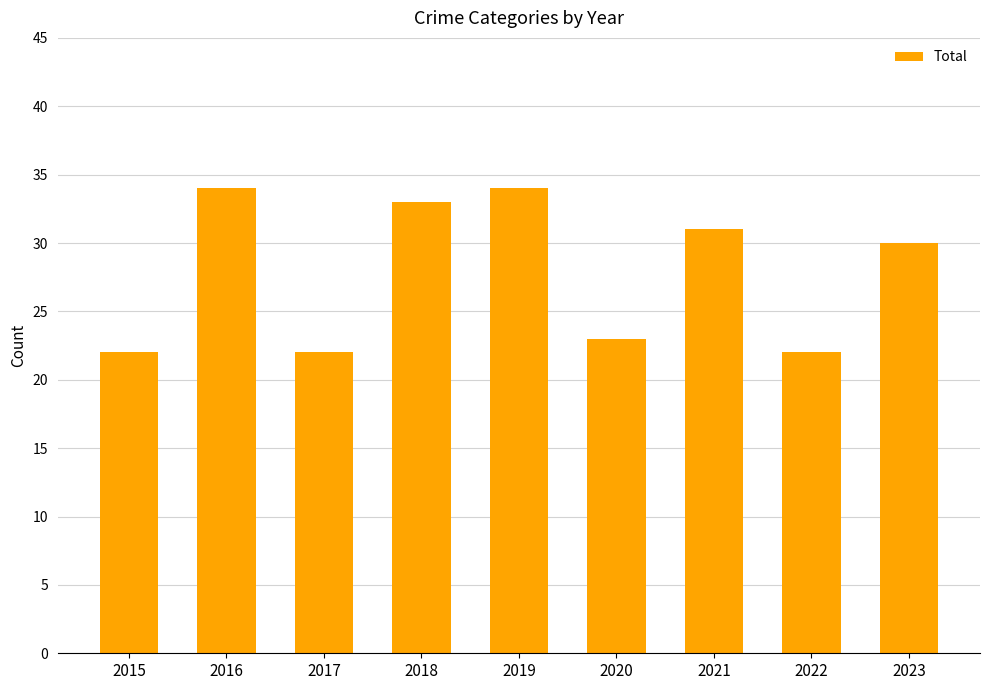

Does the chart contain stacked bars?

No